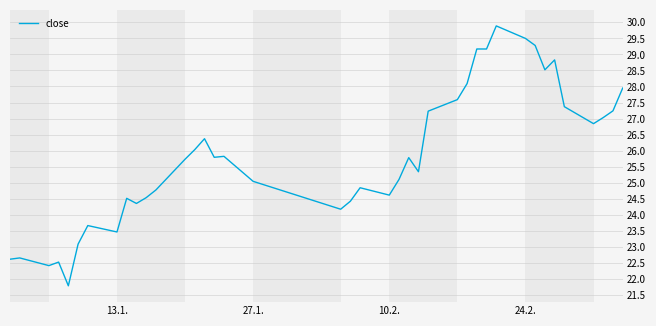

What is the maximum value shown in the chart?

29.9